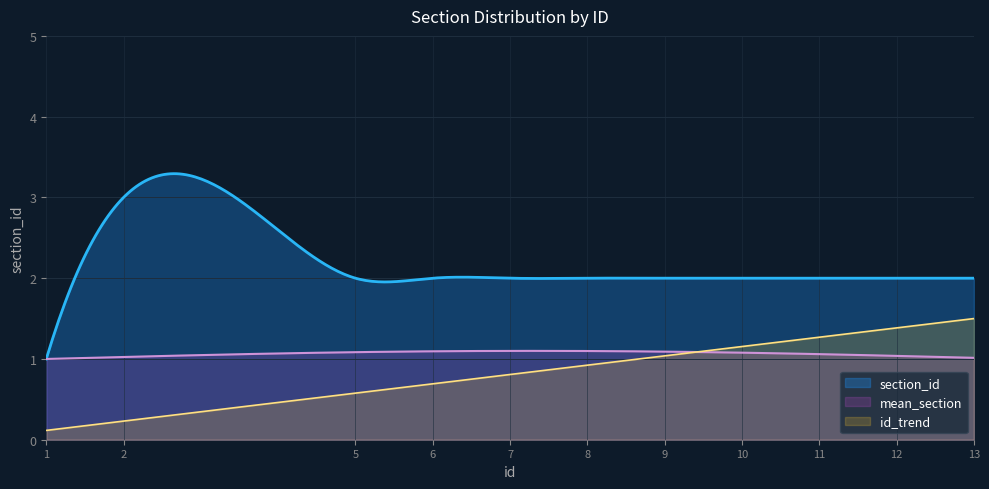

Reading right to left, what are all the values shown in this chart?

13=2	12=2	11=2	10=2	9=2	8=2	7=2	6=2	5=2	2=3	1=1